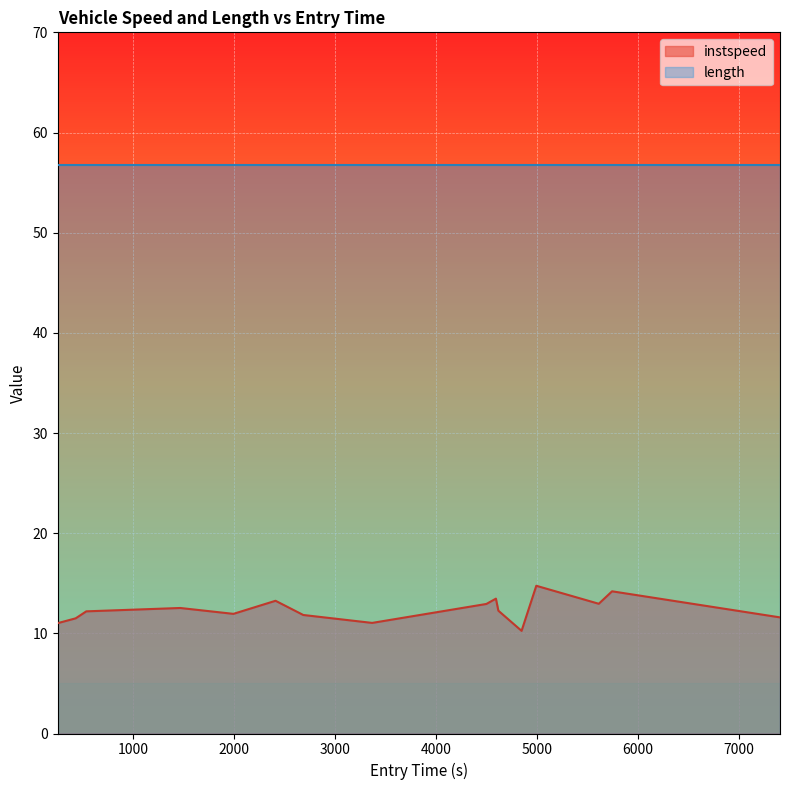

Which series has the largest range (max minus min)?

instspeed